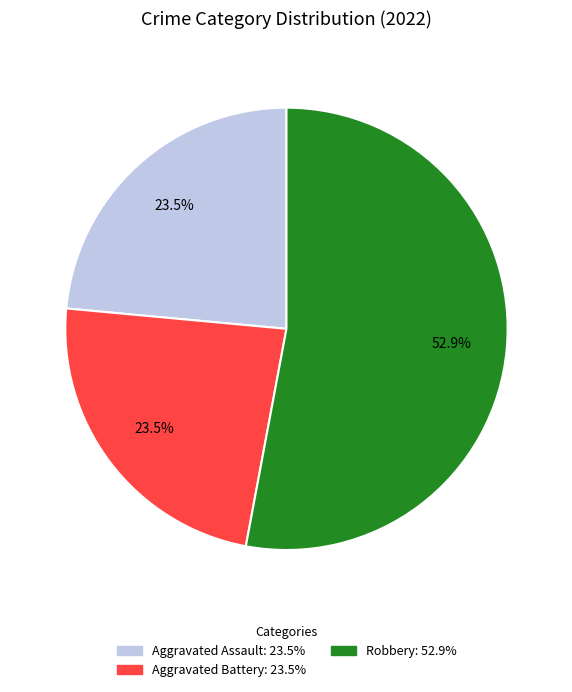

Is there any slice that represents more than half of the pie?

Yes